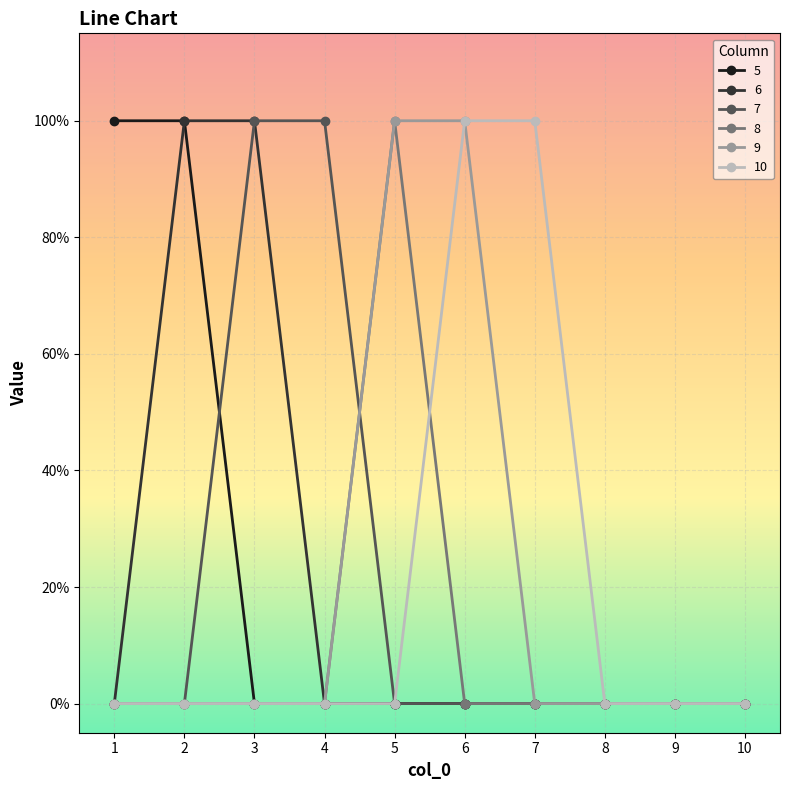

At which category is the sum across all series the highest?

2